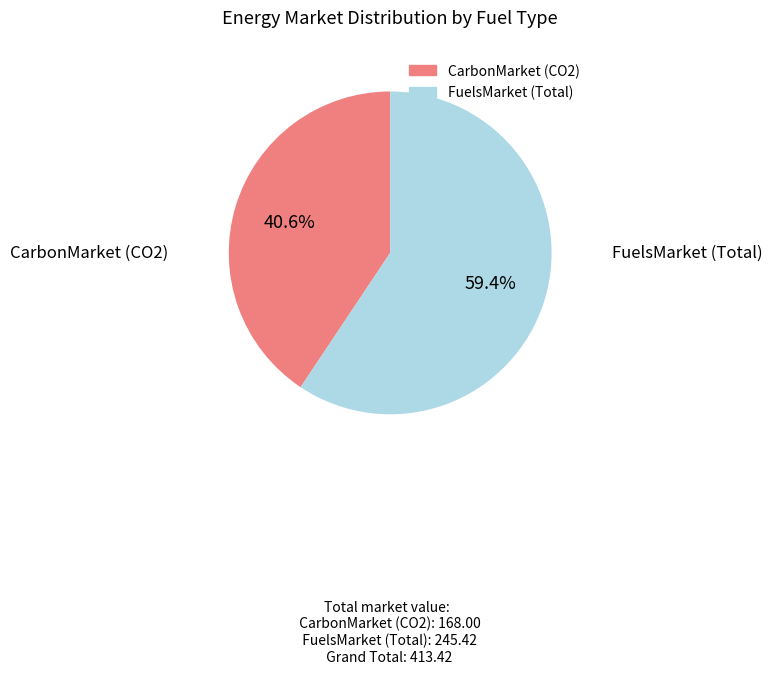

How many slices are in this pie chart?

2